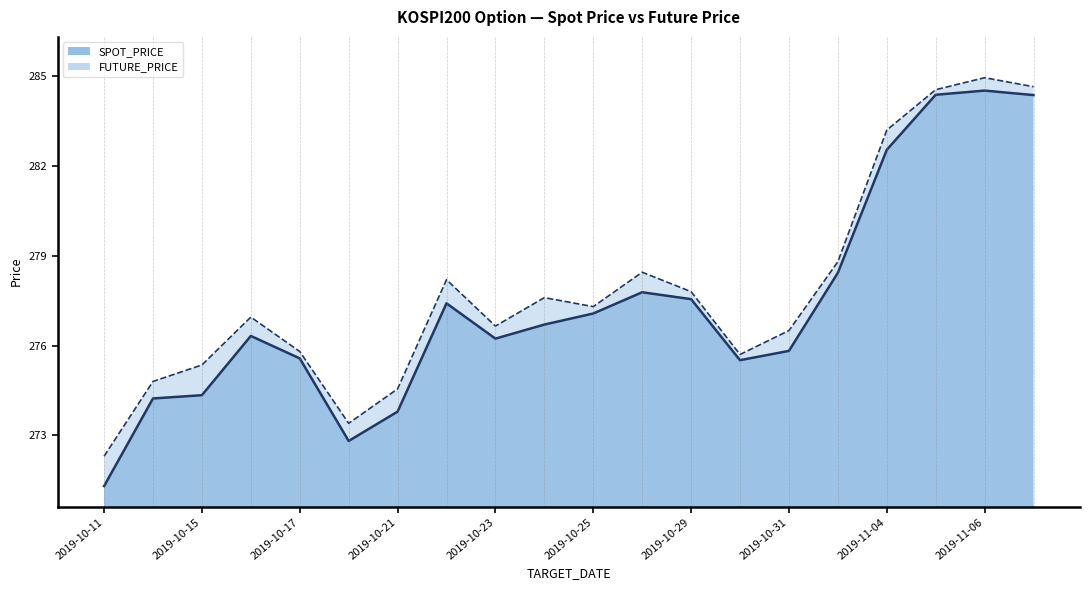

Reading left to right, list all the values displayed in this chart.

SPOT_PRICE: 271.3	274.2	274.3	276.3	275.6	272.8	273.8	277.4	276.2	276.7	277.1	277.8	277.6	275.5	275.8	278.4	282.5	284.4	284.5	284.4
FUTURE_PRICE: 272.3	274.8	275.4	276.9	275.8	273.4	274.6	278.2	276.6	277.6	277.3	278.4	277.8	275.7	276.5	278.8	283.2	284.6	284.9	284.6